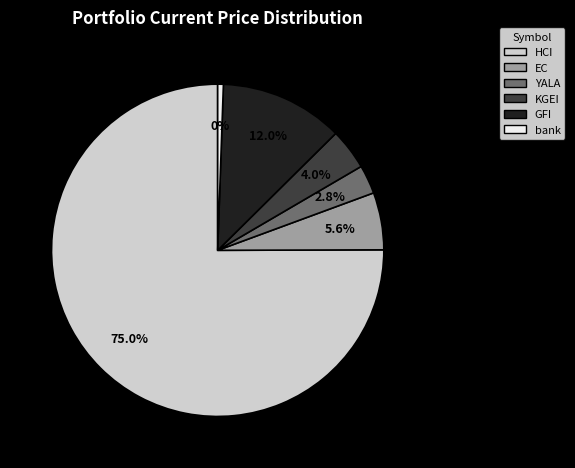

Rank the categories by value from lowest to highest.

bank, YALA, KGEI, EC, GFI, HCI